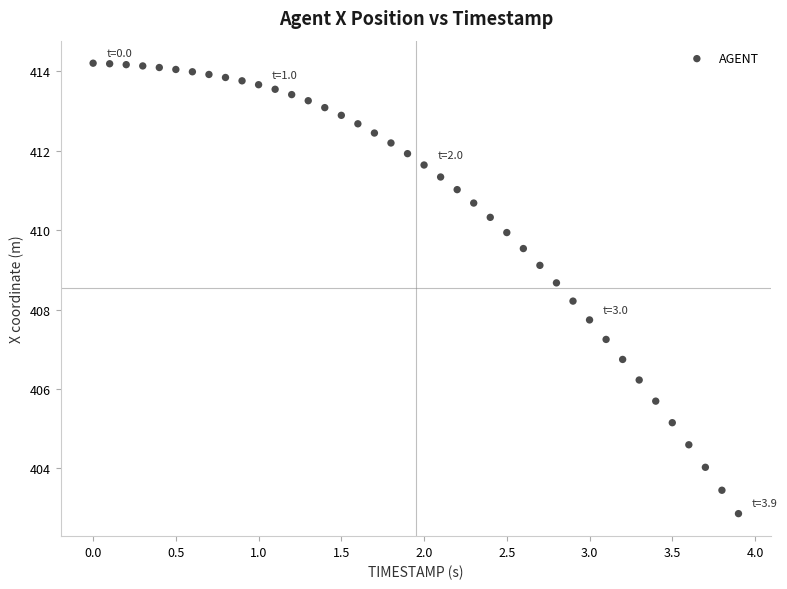

What is the range of Y values (max minus min)?

11.3